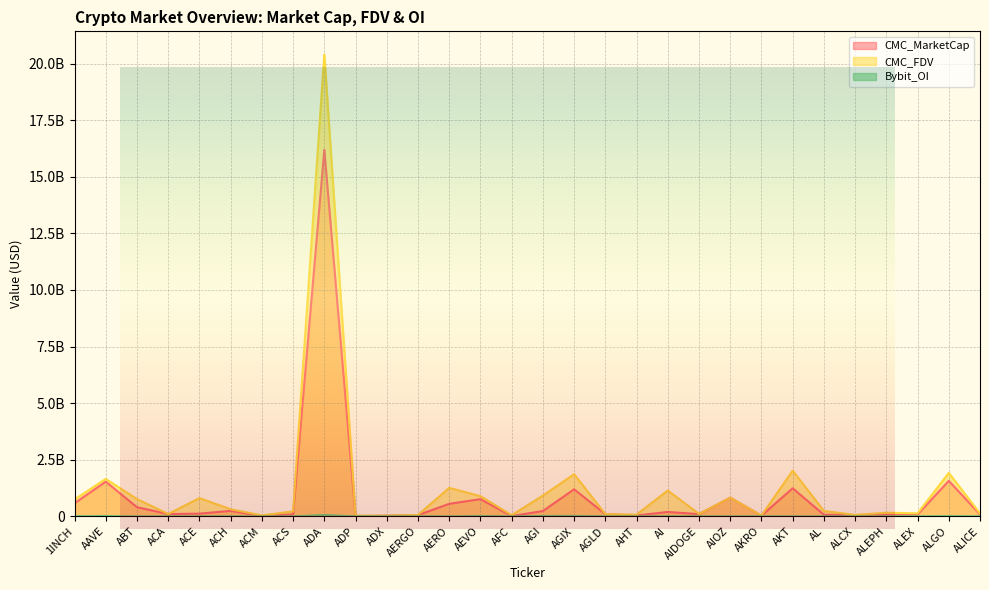

What is the spread (max minus min) of values at AERGO?

61900279.3